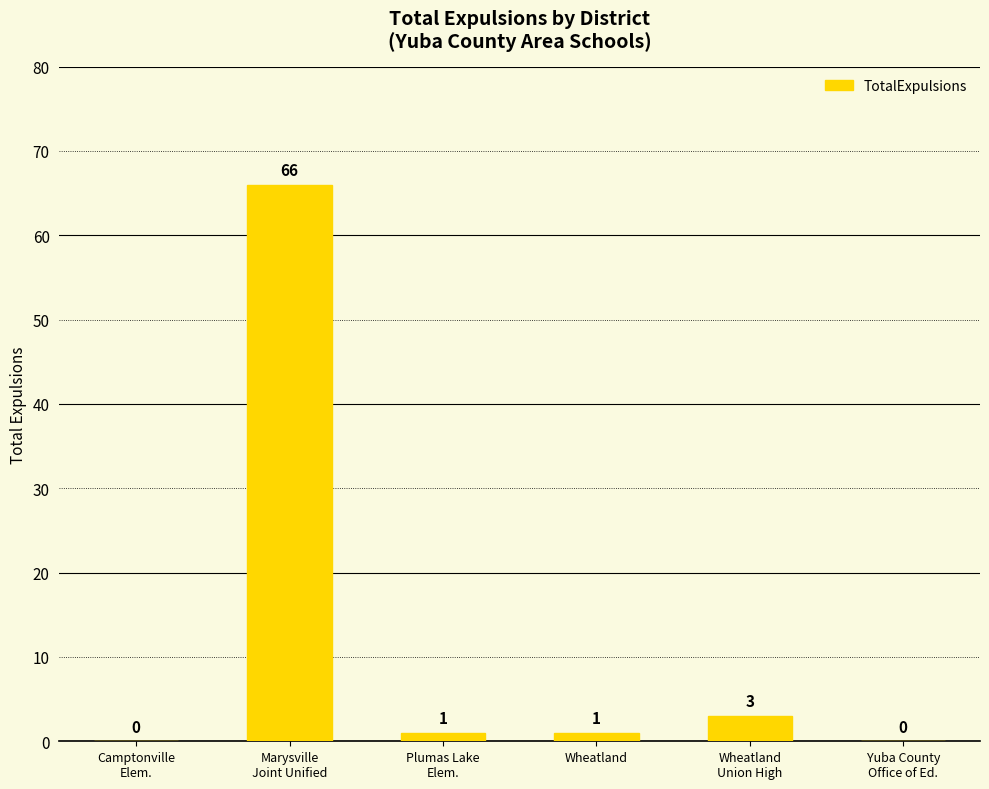

Where does the data first go above 1?

Marysville
Joint Unified